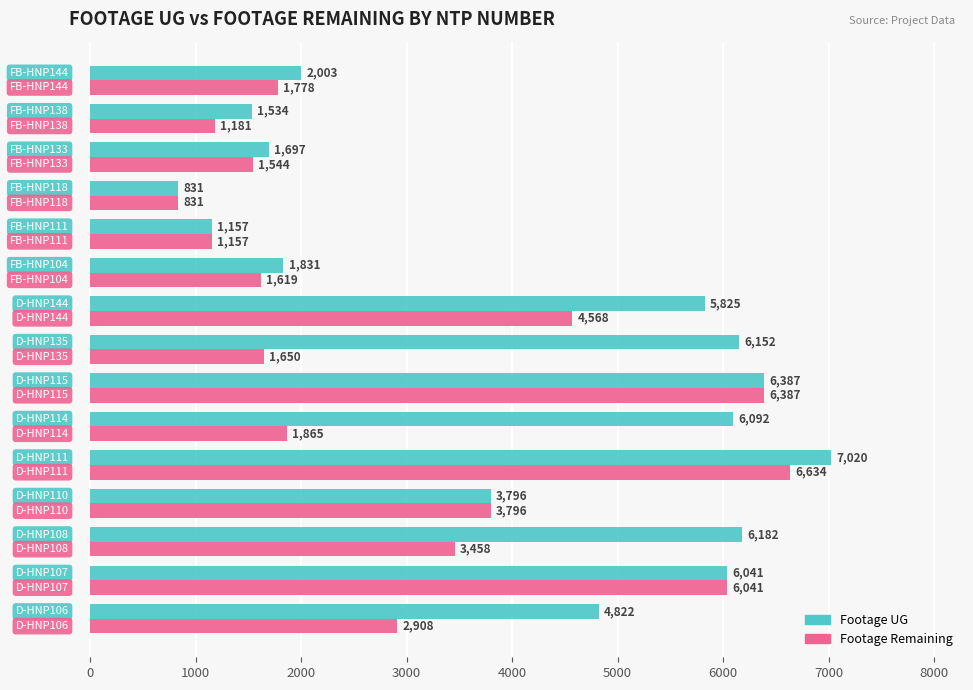

Rank the series by their average value, from highest to lowest.

Footage UG, Footage Remaining